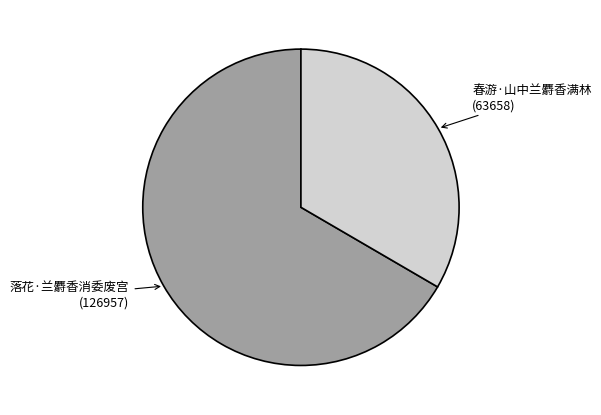

Which category has the biggest portion of the pie?

落花·兰麝香消委废宫